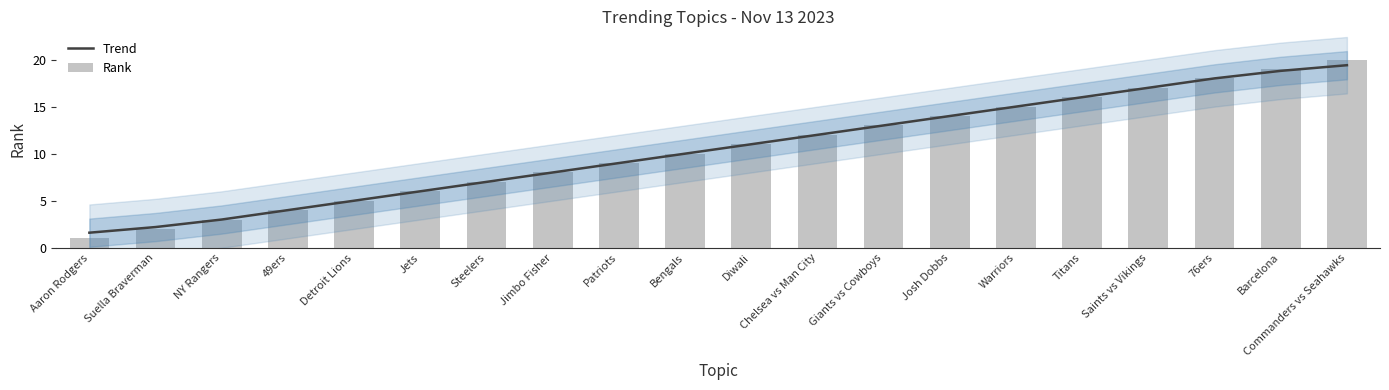

Reading left to right, list all the values displayed in this chart.

Trend: Aaron Rodgers=1.6	Suella Braverman=2.2	NY Rangers=3.0	49ers=4.0	Detroit Lions=5.0	Jets=6.0	Steelers=7.0	Jimbo Fisher=8.0	Patriots=9.0	Bengals=10.0	Diwali=11.0	Chelsea vs Man City=12.0	Giants vs Cowboys=13.0	Josh Dobbs=14.0	Warriors=15.0	Titans=16.0	Saints vs Vikings=17.0	76ers=18.0	Barcelona=18.8	Commanders vs Seahawks=19.4
Rank: Aaron Rodgers=1.0	Suella Braverman=2.0	NY Rangers=3.0	49ers=4.0	Detroit Lions=5.0	Jets=6.0	Steelers=7.0	Jimbo Fisher=8.0	Patriots=9.0	Bengals=10.0	Diwali=11.0	Chelsea vs Man City=12.0	Giants vs Cowboys=13.0	Josh Dobbs=14.0	Warriors=15.0	Titans=16.0	Saints vs Vikings=17.0	76ers=18.0	Barcelona=19.0	Commanders vs Seahawks=20.0